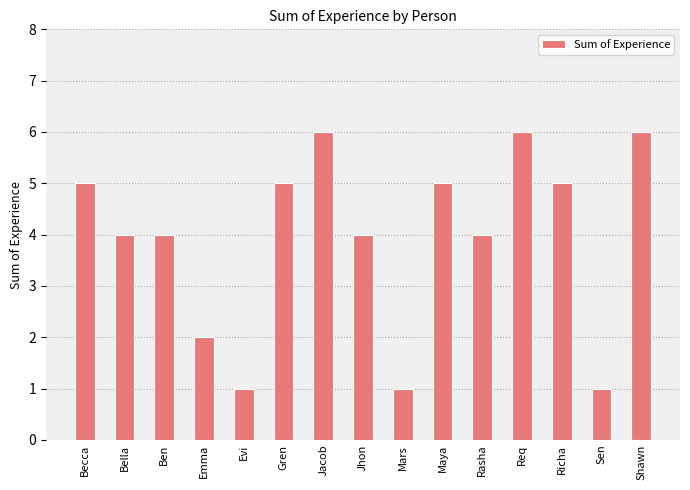

What is the maximum value shown in the chart?

6